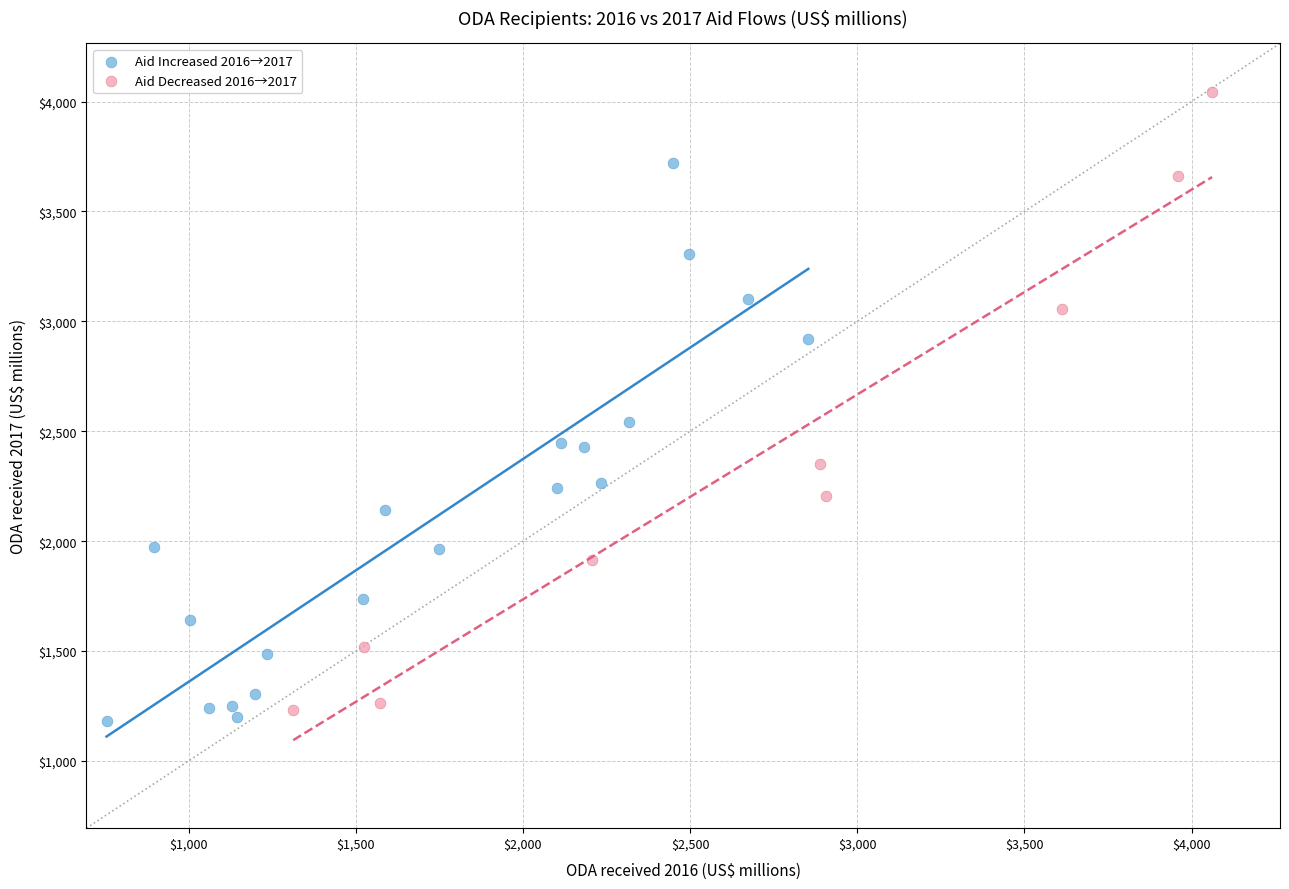

What are all the series names shown in the legend?

Aid Increased 2016→2017, Aid Decreased 2016→2017